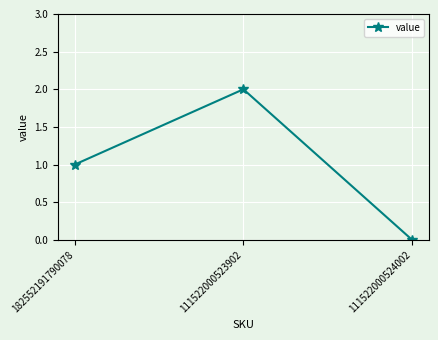

At which category does the chart reach its minimum across all series?

111522000524002